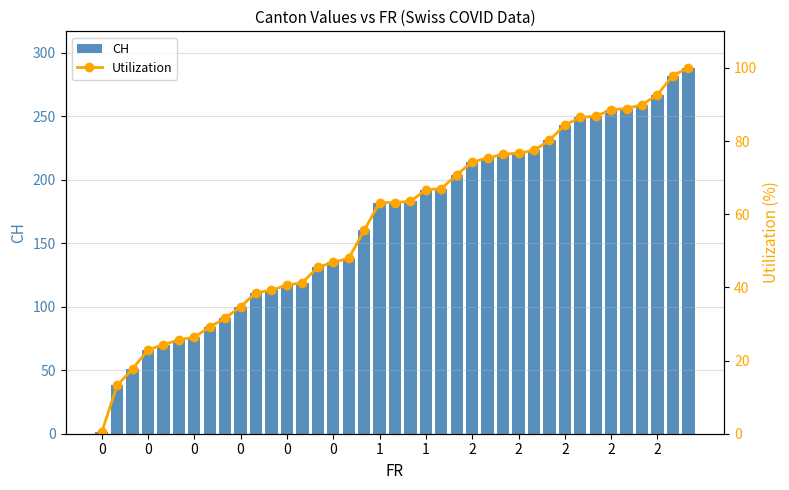

Count the number of categories in the chart.

39